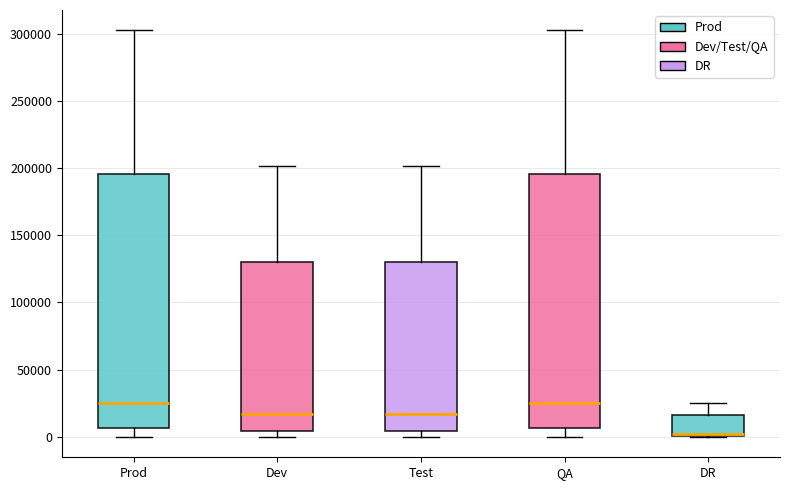

Reading left to right, read every box against the y-axis: the position of its median line, the range the box covers, and the ends of its whiskers. The values are not printed on the chart, so give them approximately, as read against the axis.

Prod: median 25000, box 5000 to 195000, whiskers 0 to 300000
Dev: median 15000, box 5000 to 130000, whiskers 0 to 200000
Test: median 15000, box 5000 to 130000, whiskers 0 to 200000
QA: median 25000, box 5000 to 195000, whiskers 0 to 300000
DR: median 0 (just above the box's lower edge), box 0 to 15000, whiskers 0 to 25000